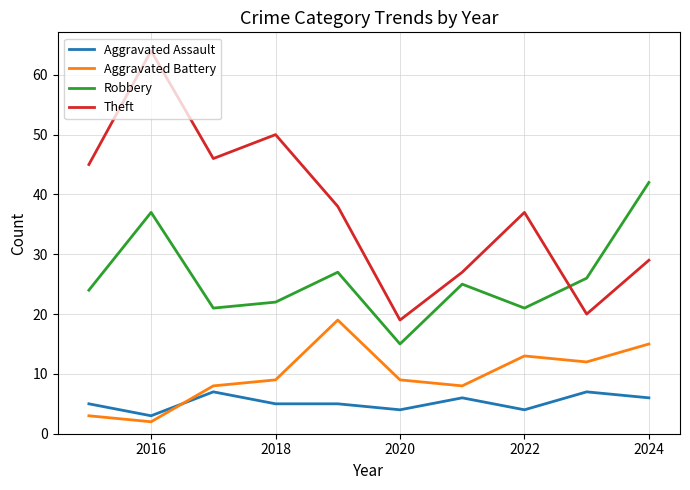

True or false: Aggravated Battery and Aggravated Assault intersect in this chart.

True